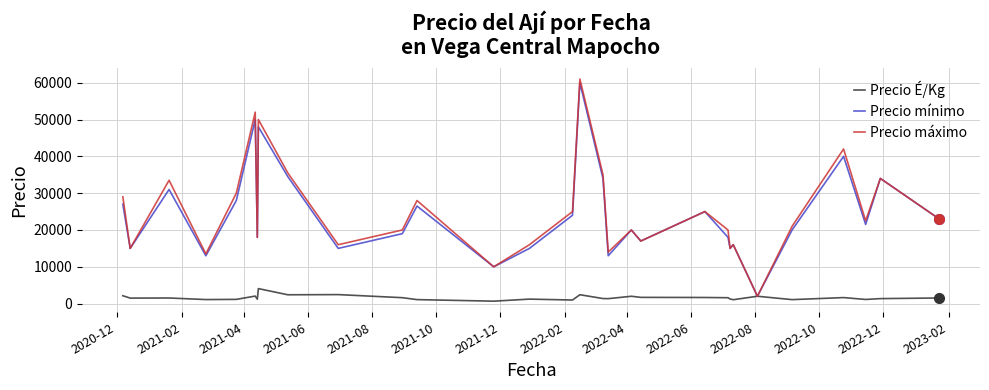

List the series in order of their peak value, highest first.

Precio máximo, Precio mínimo, Precio É/Kg